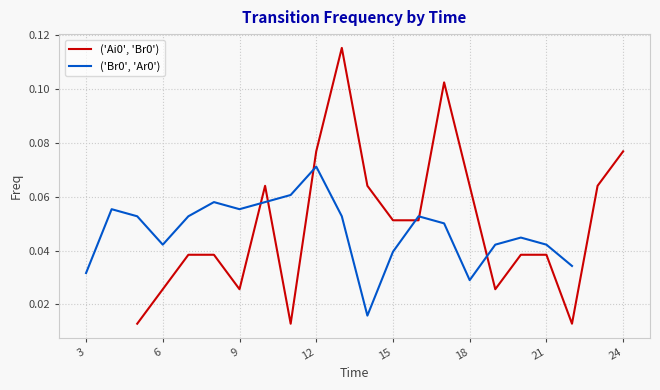

The ('Ai0', 'Br0') series shows 0.0 at 18. True or false?

False